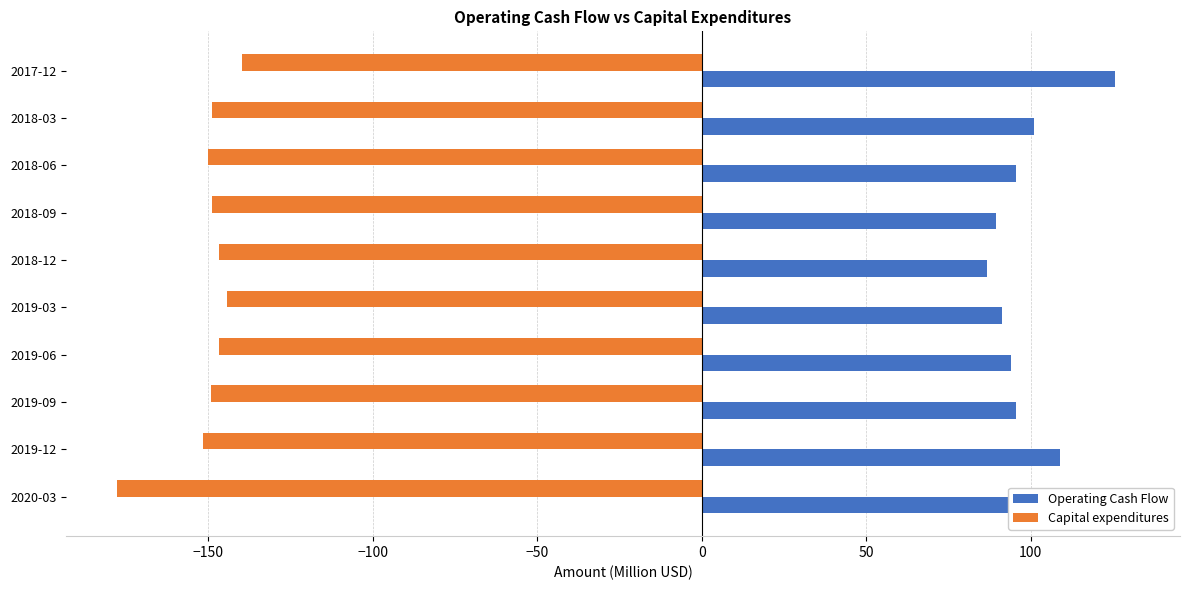

List the series in order of their overall mean, lowest first.

Capital expenditures, Operating Cash Flow